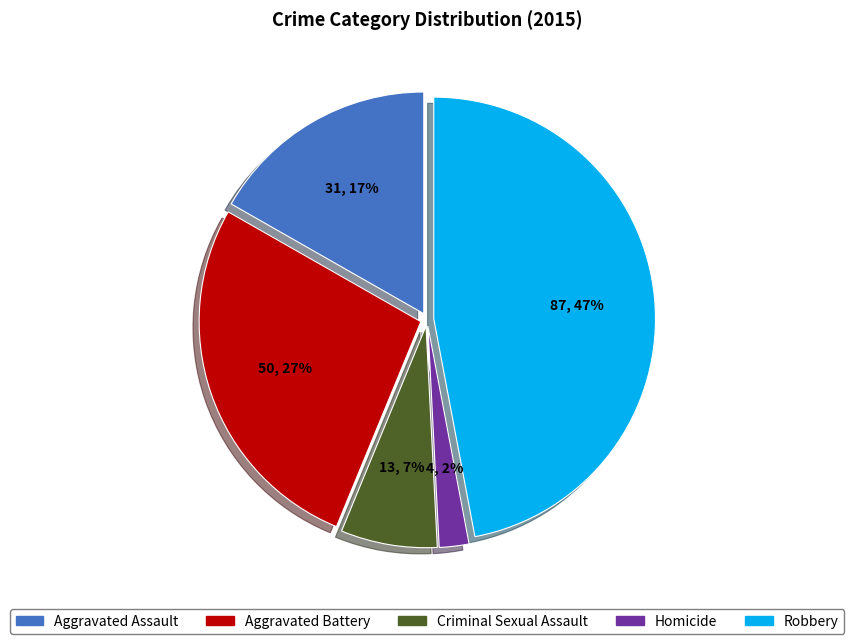

Approximately how many times larger is the value at Aggravated Battery compared to Robbery?

0.6